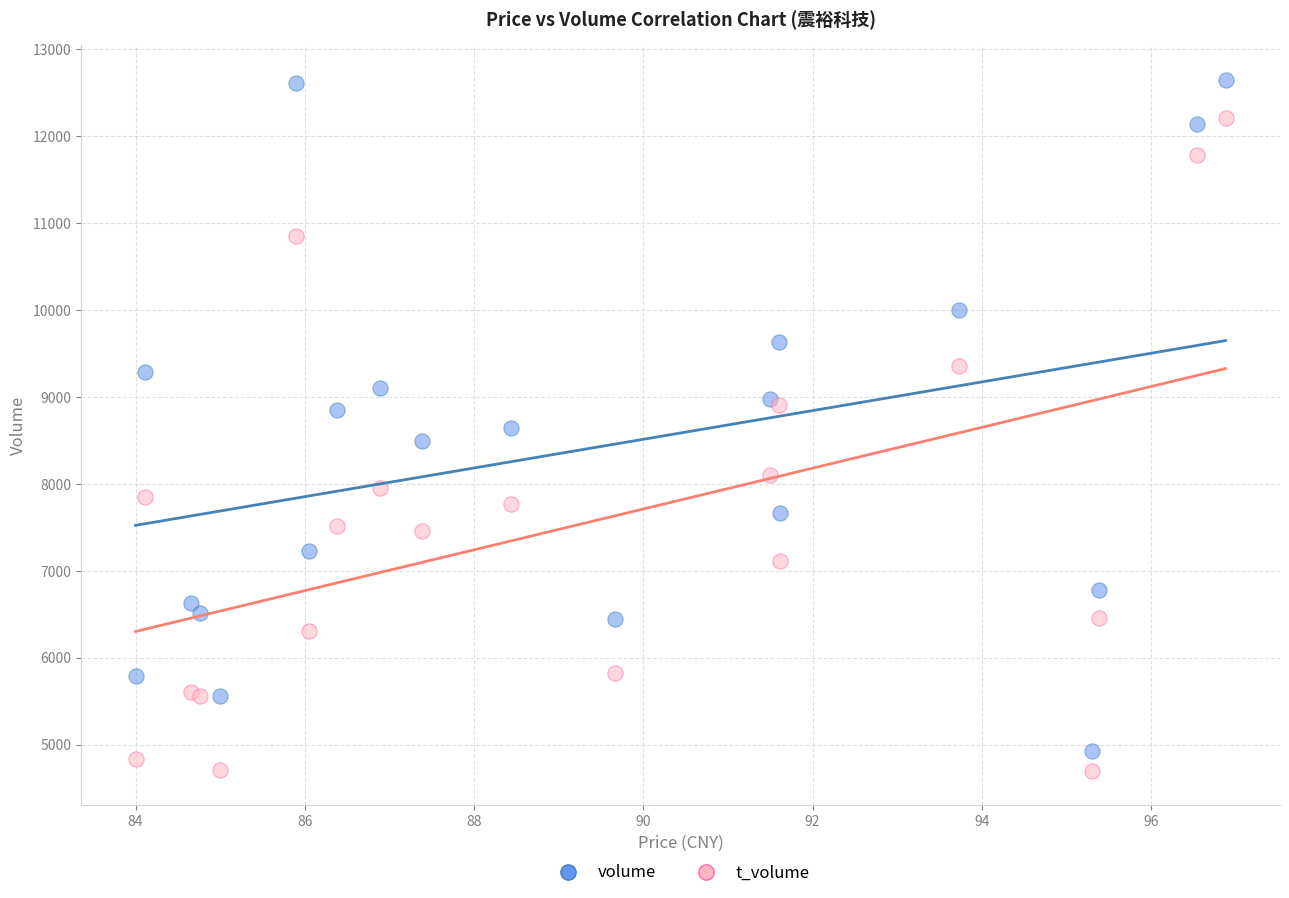

Which series has the widest spread of Y values?

volume